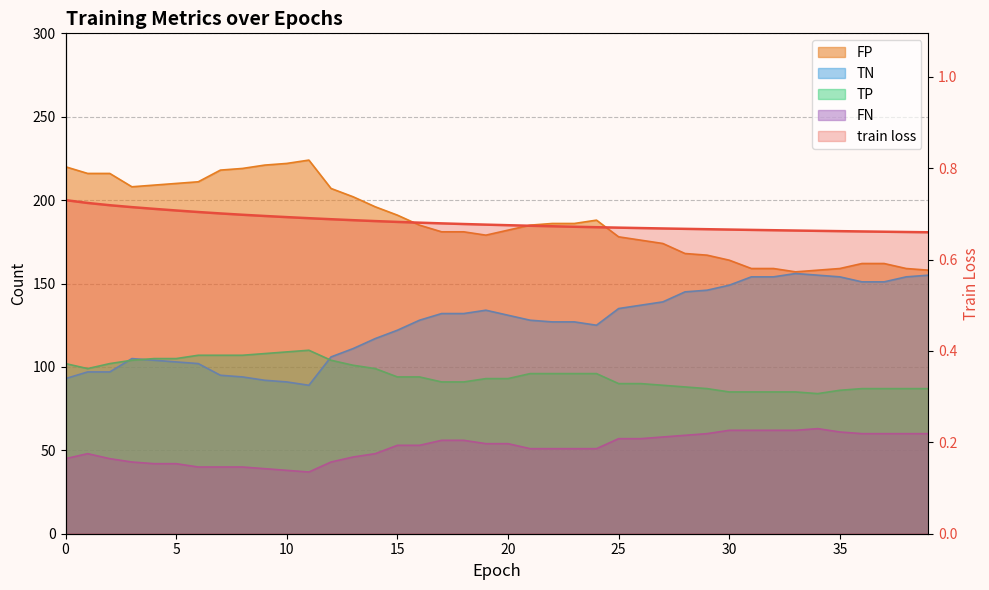

What is the total value across all series at 28?

460.7